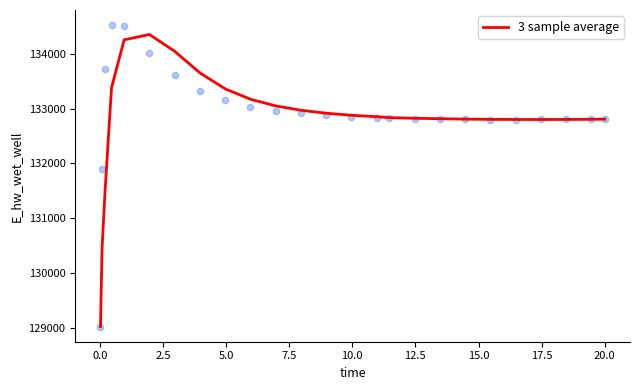

What is the lowest value of the 3 sample average series?

129029.9